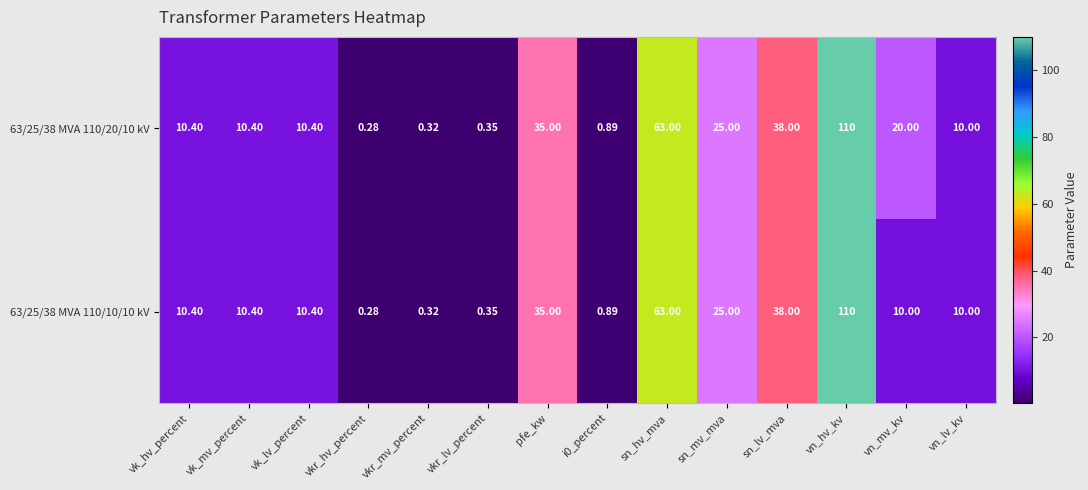

At which category is the sum across all series the highest?

vn_hv_kv